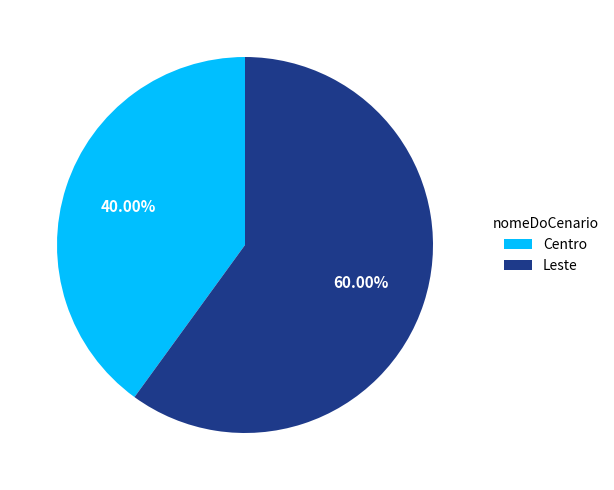

To the nearest percent, what is the difference between the largest and smallest slice percentages?

20%